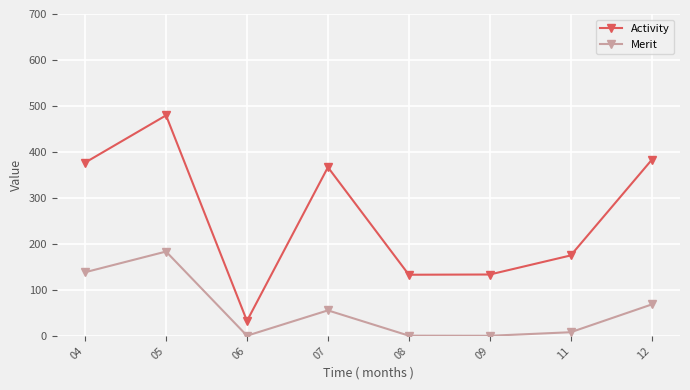

What is the maximum value for Merit?

183.4